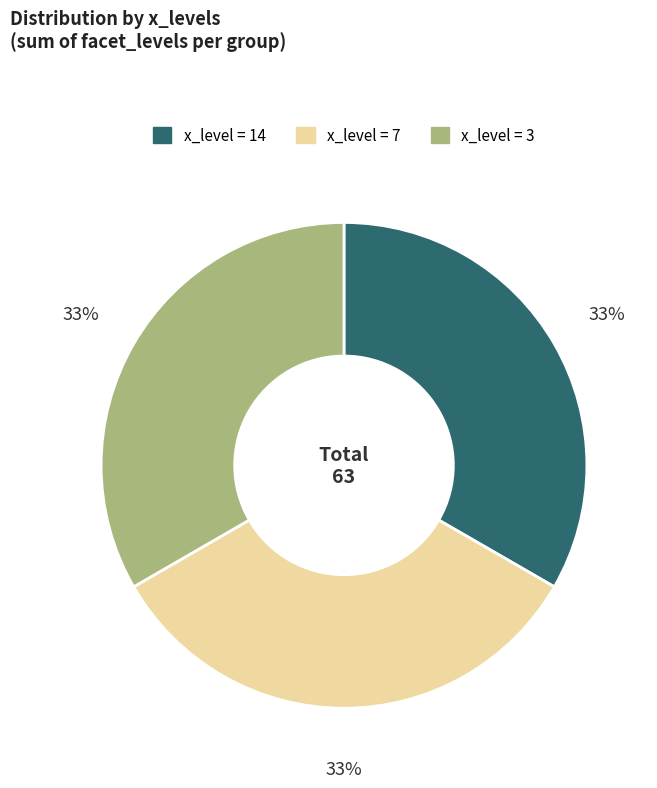

Is there any slice that represents more than half of the pie?

No